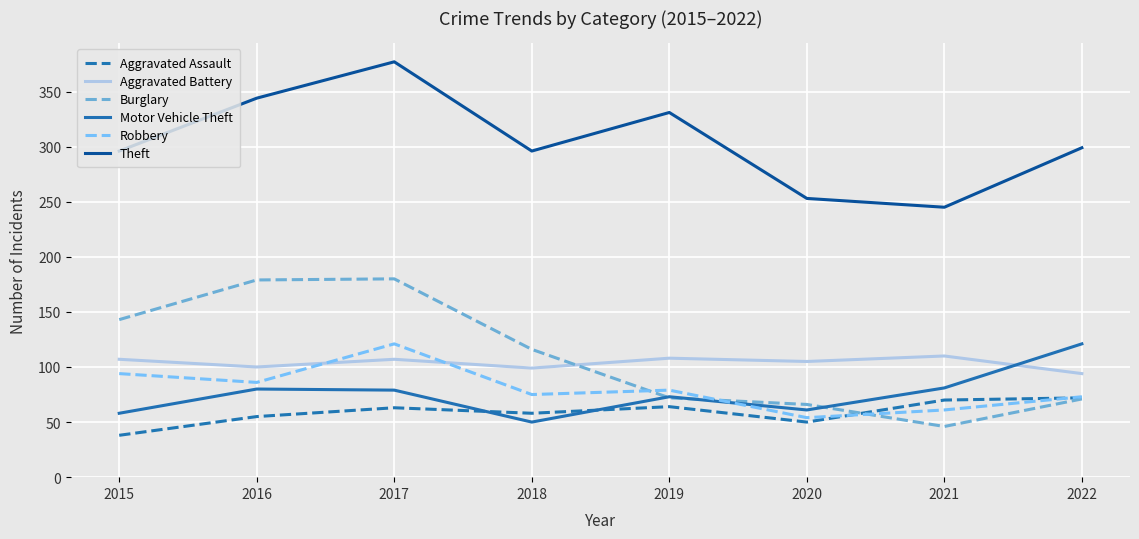

What is the smallest value displayed?

38